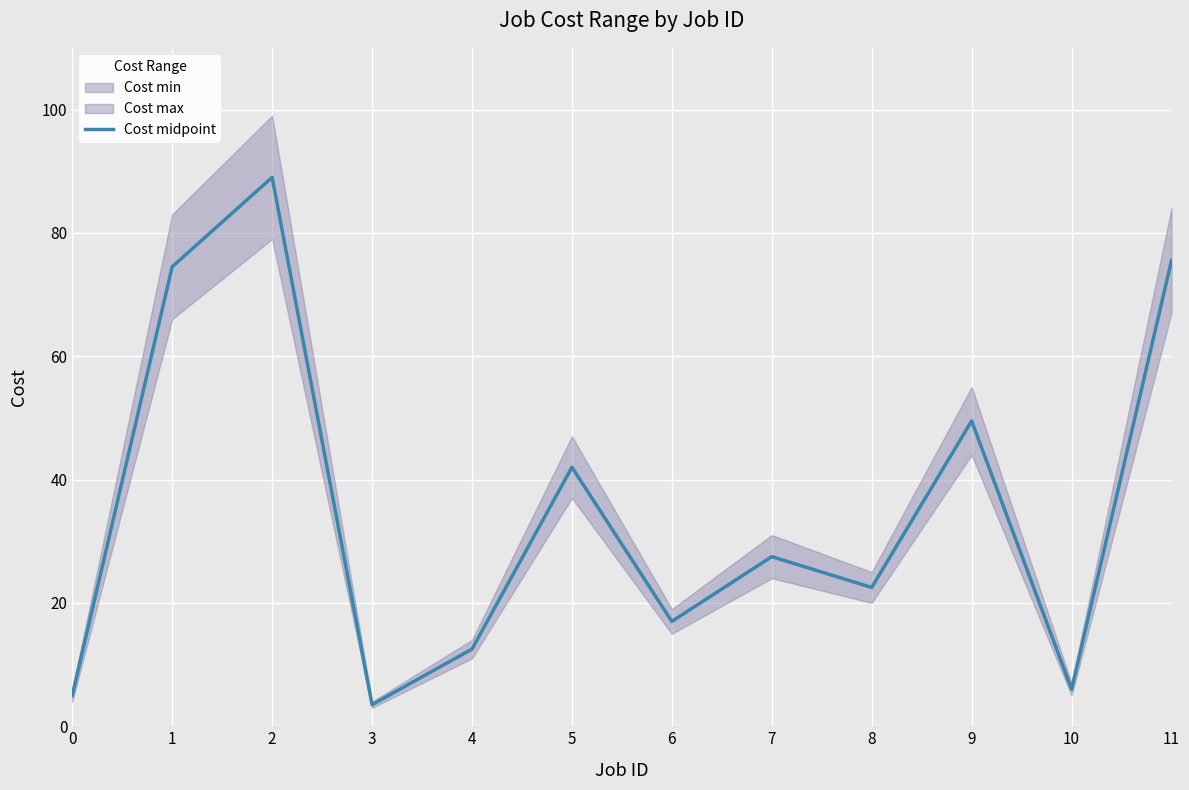

Where is the data nearest to the value 46?

9